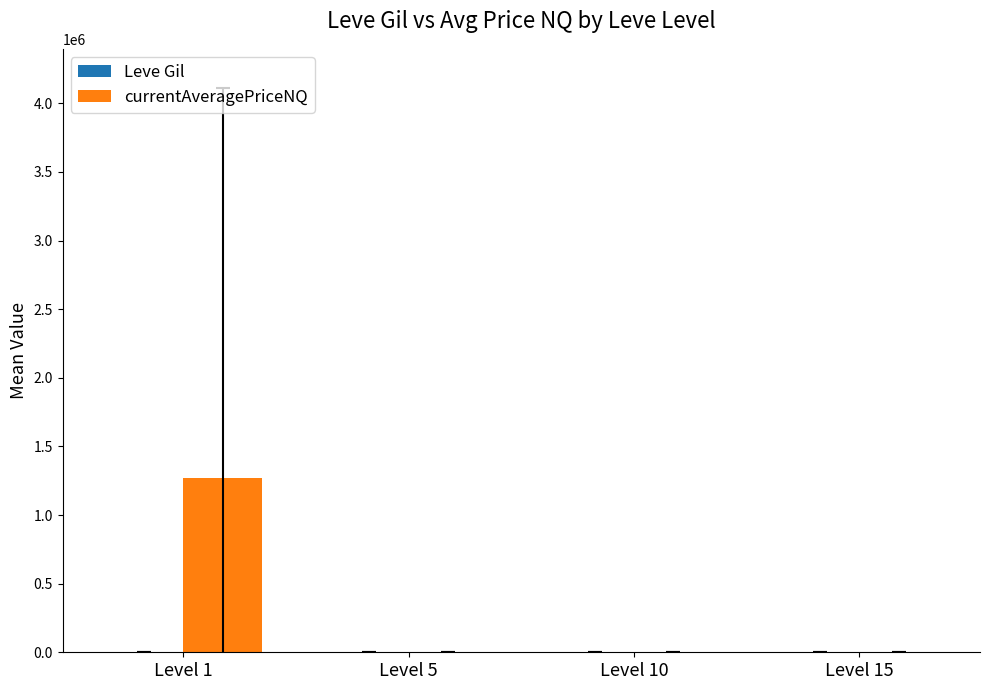

What is the highest value of the currentAveragePriceNQ series?

1271687.8